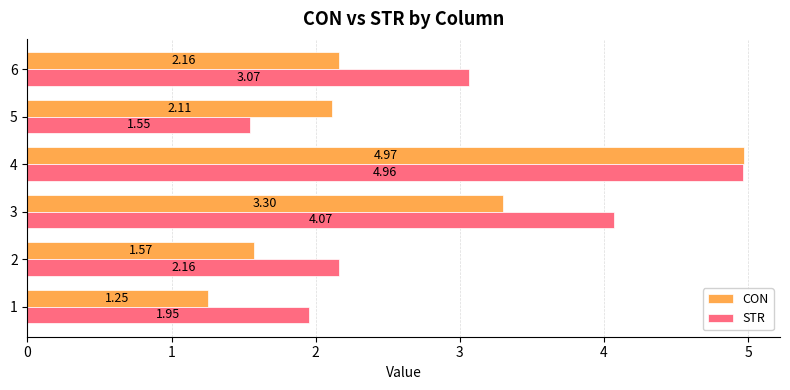

At 5, list the series in order from smallest to largest.

STR, CON